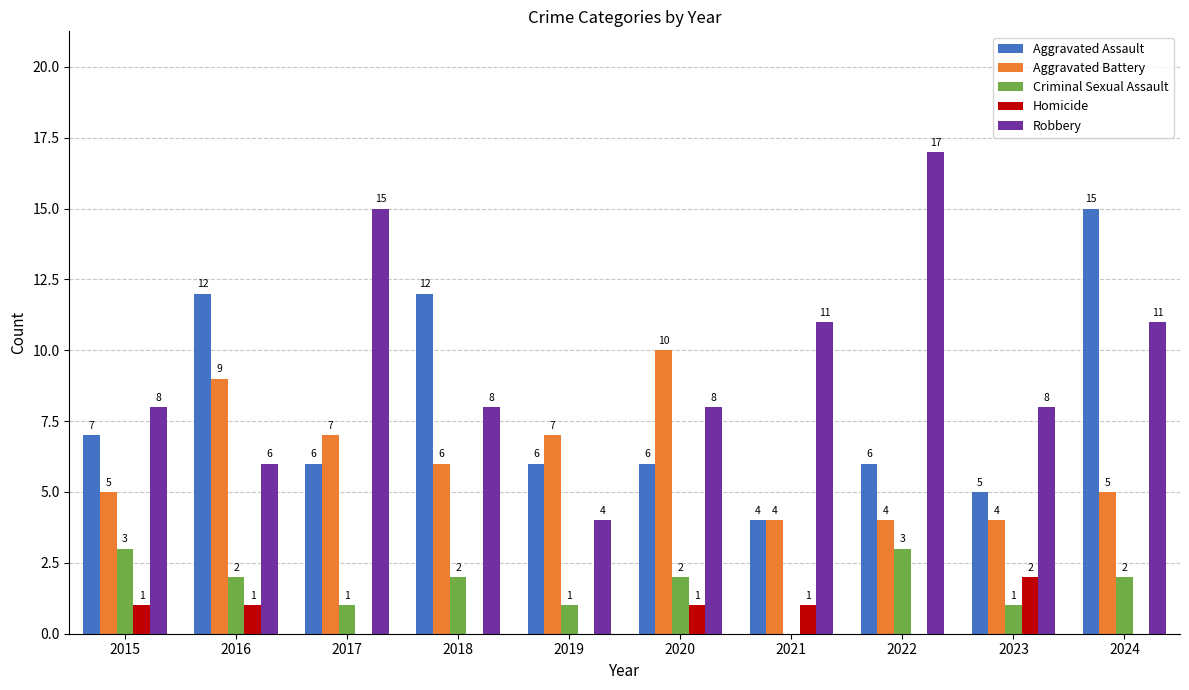

Which series changed the most between 2018 and 2021?

Aggravated Assault